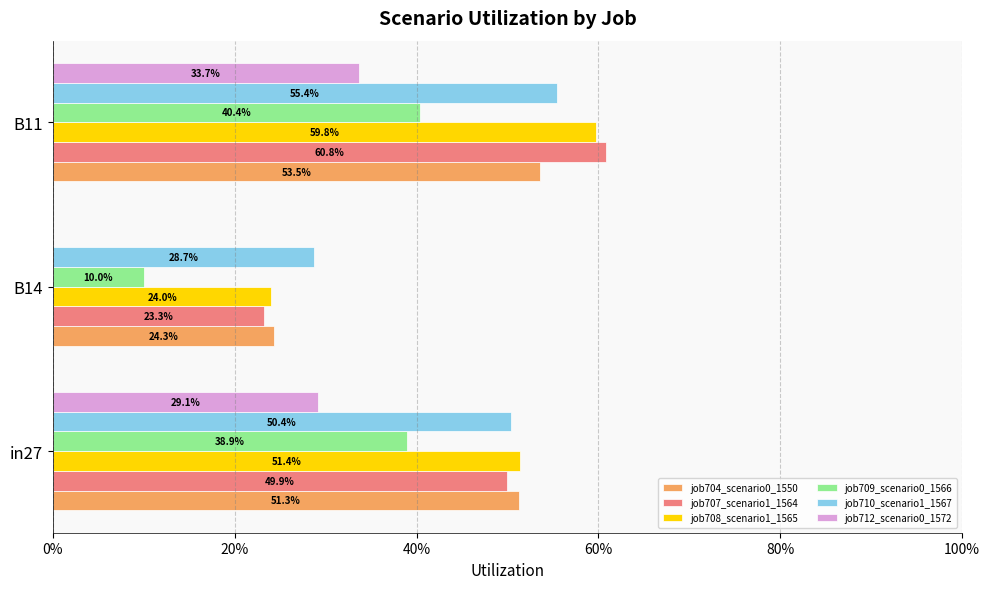

What are all the series names shown in the legend?

job704_scenario0_1550, job707_scenario1_1564, job708_scenario1_1565, job709_scenario0_1566, job710_scenario1_1567, job712_scenario0_1572